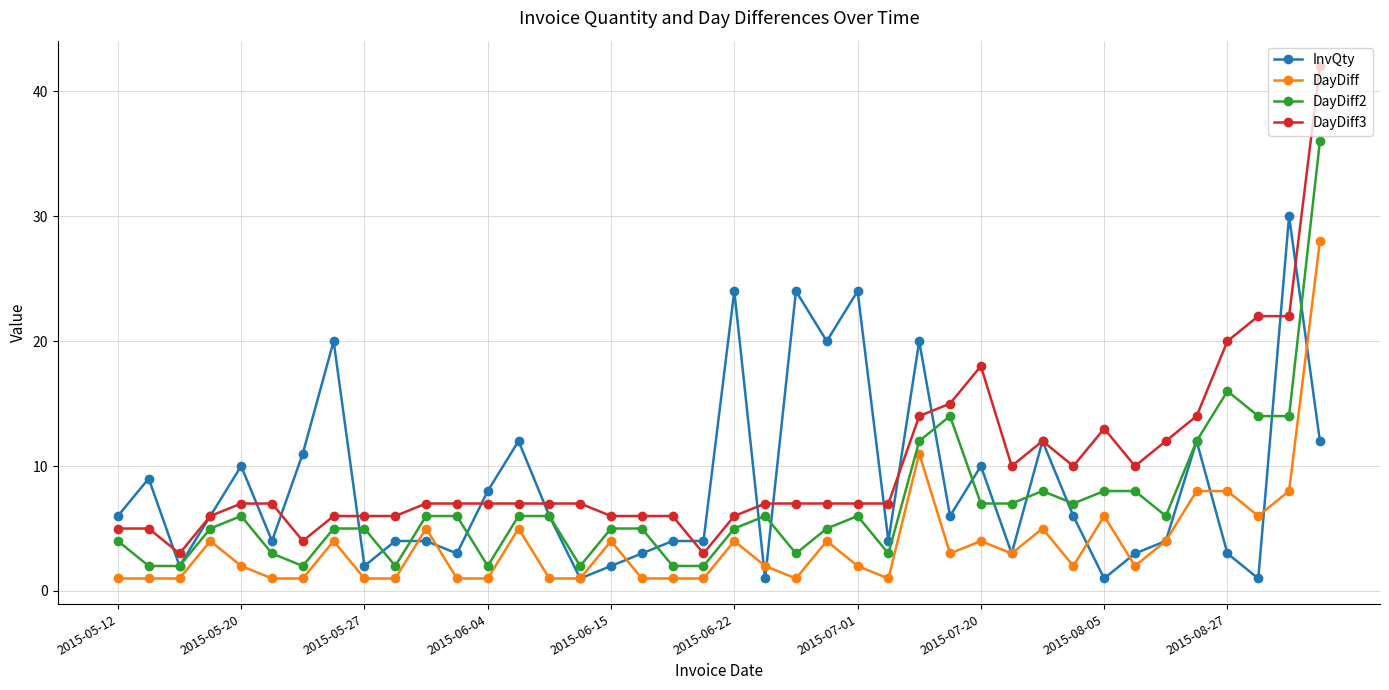

Reading left to right, transcribe all the data shown in this chart.

InvQty: 6	9	2	6	10	4	11	20	2	4	4	3	8	12	6	1	2	3	4	4	24	1	24	20	24	4	20	6	10	3	12	6	1	3	4	12	3	1	30	12
DayDiff: 1	1	1	4	2	1	1	4	1	1	5	1	1	5	1	1	4	1	1	1	4	2	1	4	2	1	11	3	4	3	5	2	6	2	4	8	8	6	8	28
DayDiff2: 4	2	2	5	6	3	2	5	5	2	6	6	2	6	6	2	5	5	2	2	5	6	3	5	6	3	12	14	7	7	8	7	8	8	6	12	16	14	14	36
DayDiff3: 5	5	3	6	7	7	4	6	6	6	7	7	7	7	7	7	6	6	6	3	6	7	7	7	7	7	14	15	18	10	12	10	13	10	12	14	20	22	22	42